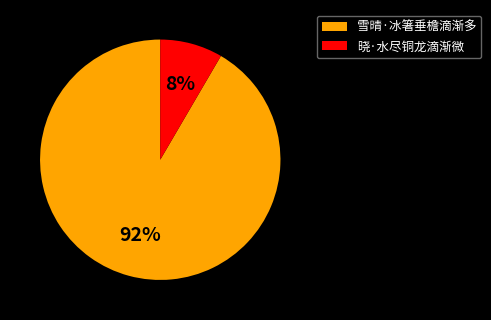

Which has a higher value, 晓·水尽铜龙滴渐微 or 雪晴·冰箸垂檐滴渐多?

雪晴·冰箸垂檐滴渐多